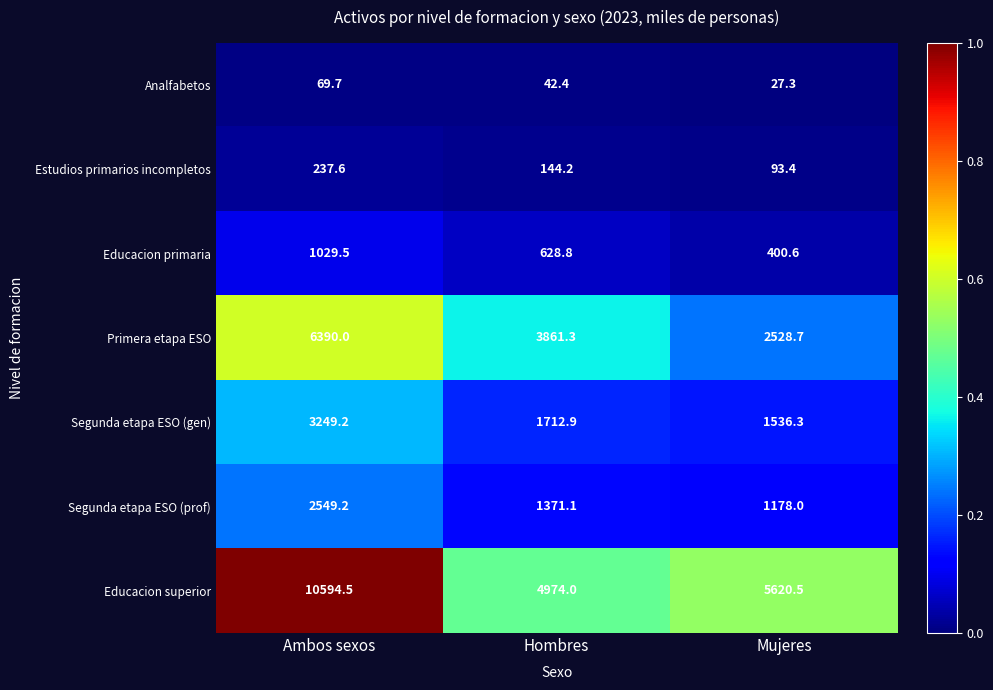

True or false: Segunda etapa ESO (prof) has a value of 1178.0 at Mujeres.

True